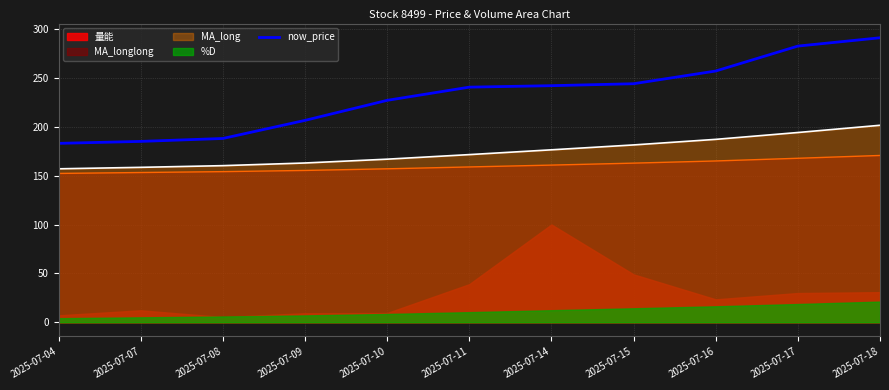

What is the value of the 8th point from the left?

244.0